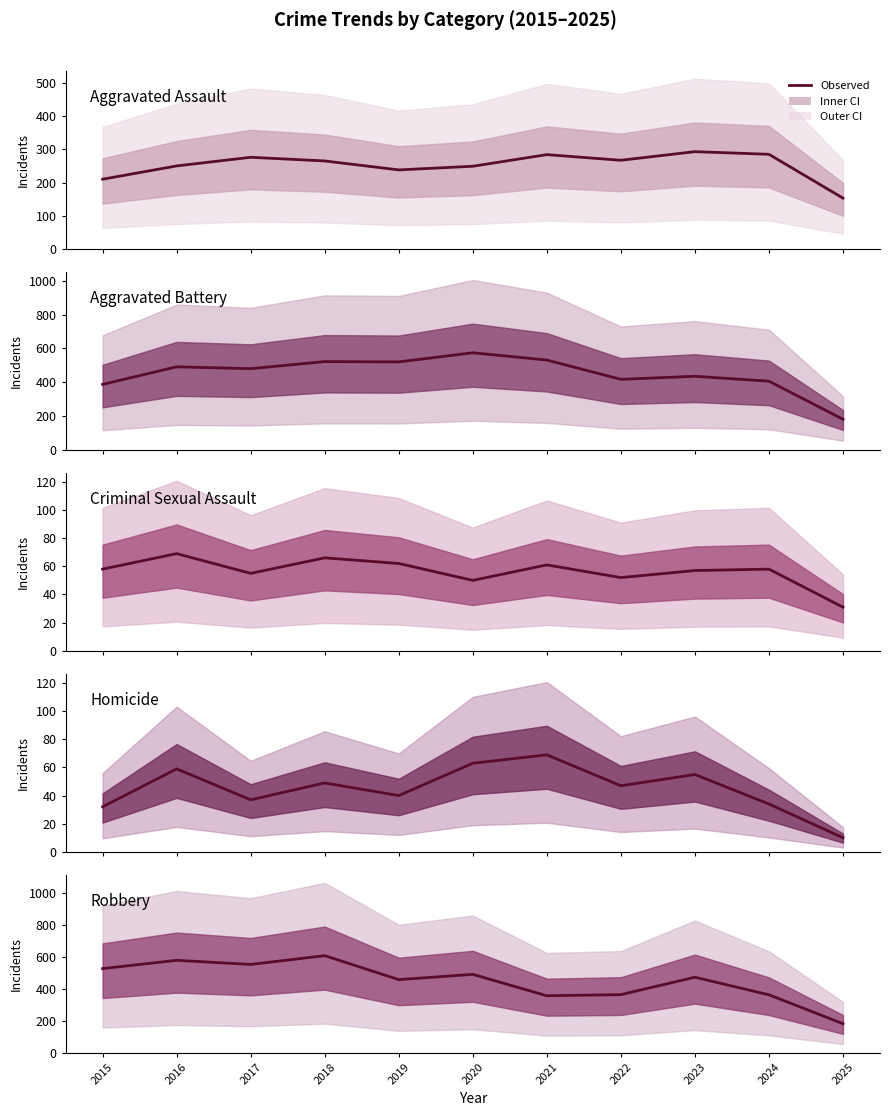

Which series has the largest total across all categories?

Robbery